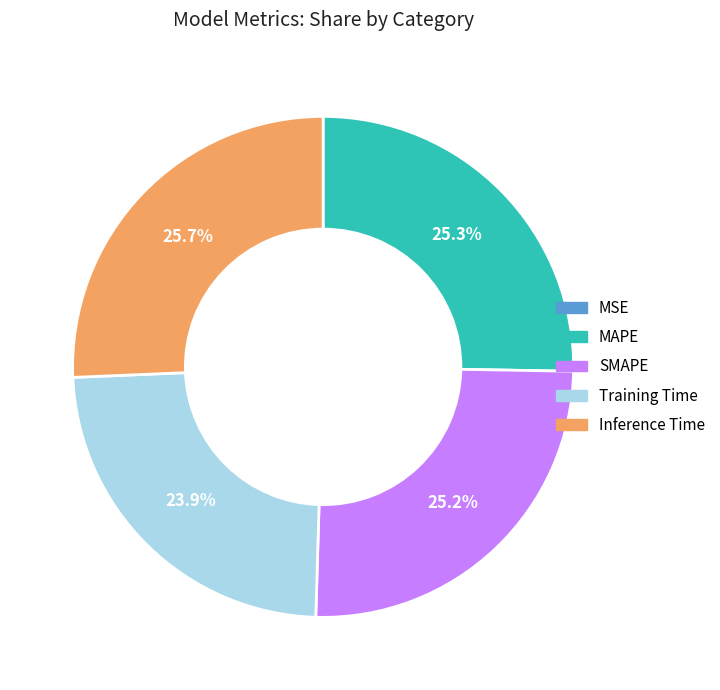

Is there any slice that represents more than half of the pie?

No